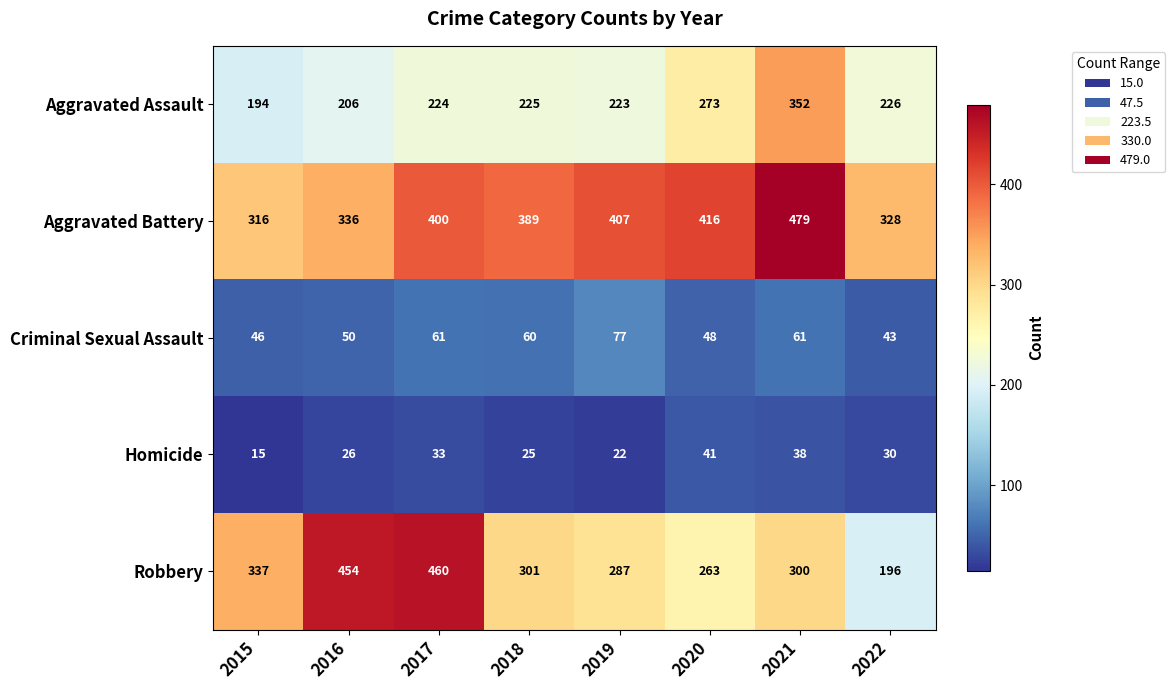

What is the maximum value for Aggravated Battery?

479